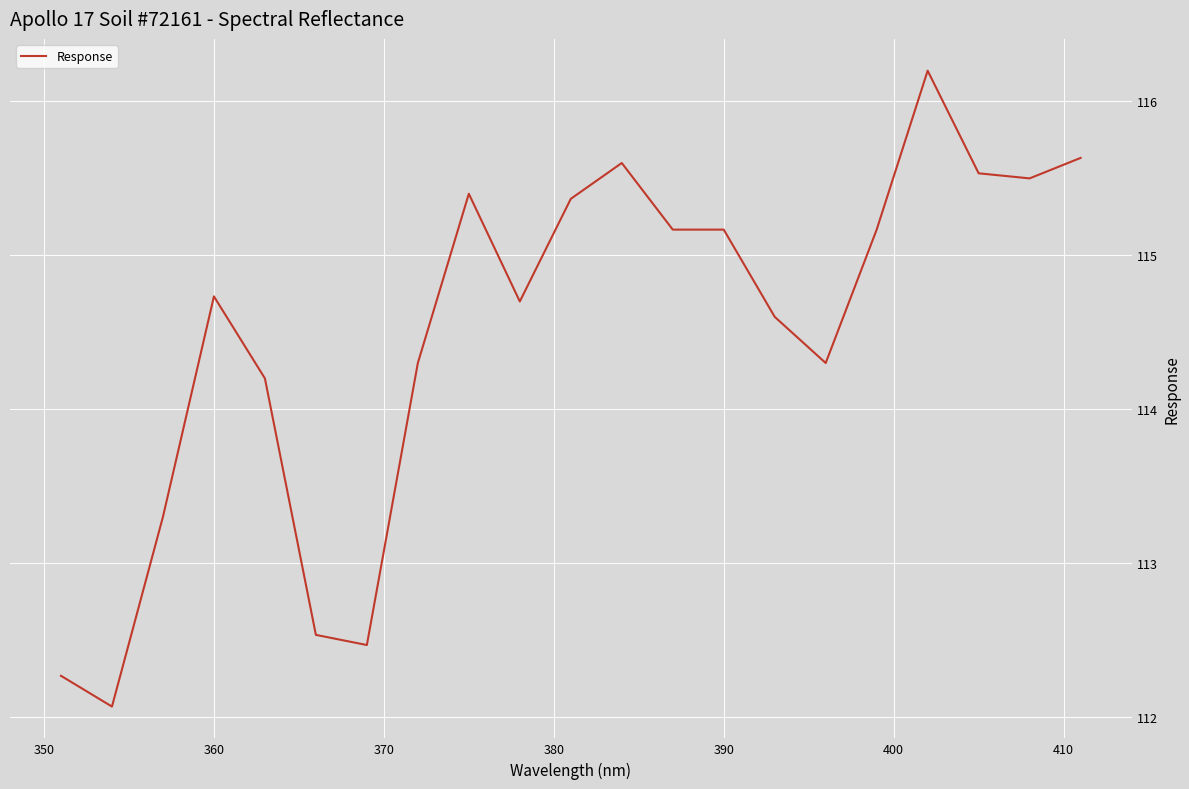

What is the difference between the maximum and minimum values?

4.1